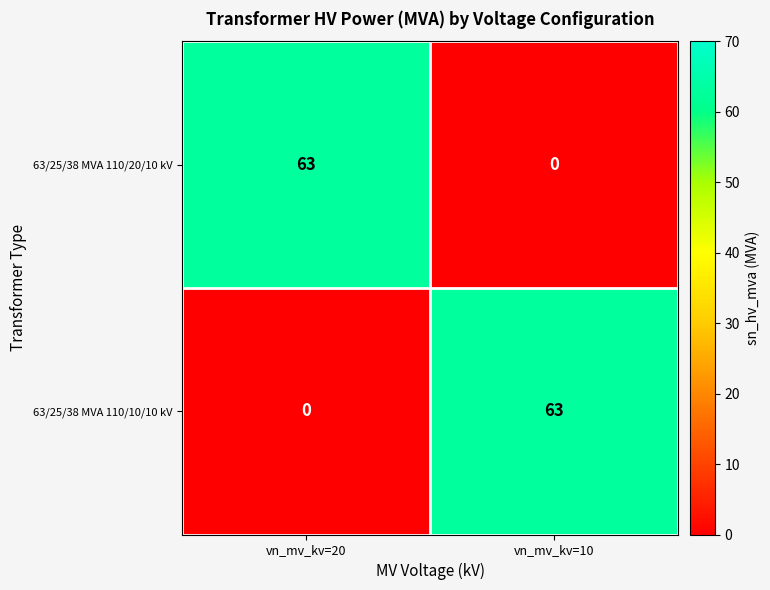

What is the average value of the 63/25/38 MVA 110/10/10 kV series?

32